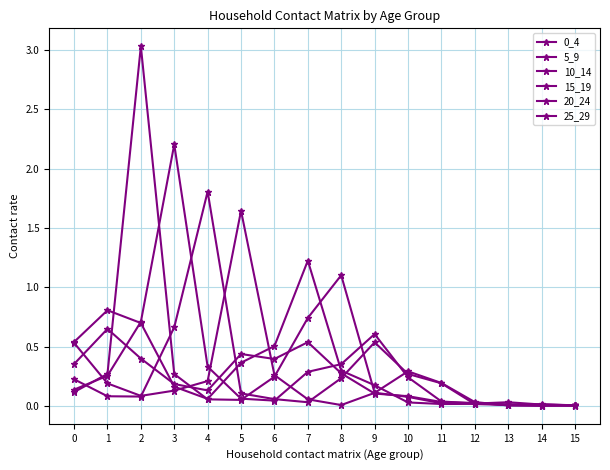

What is the spread (max minus min) of values at 4?

1.8